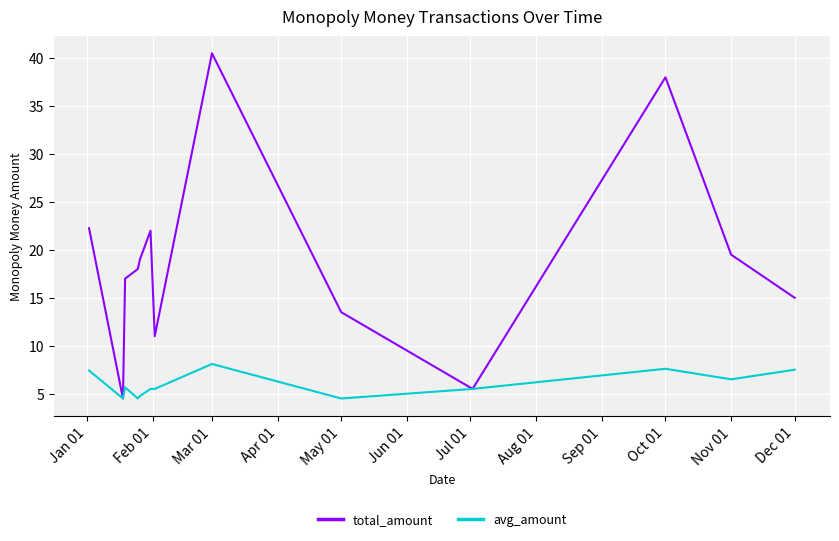

What is the lowest value of the avg_amount series?

4.5